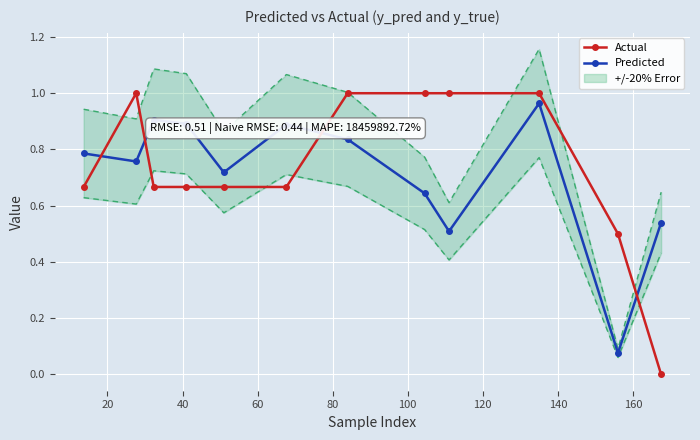

How many values in the Actual series exceed 0?

11